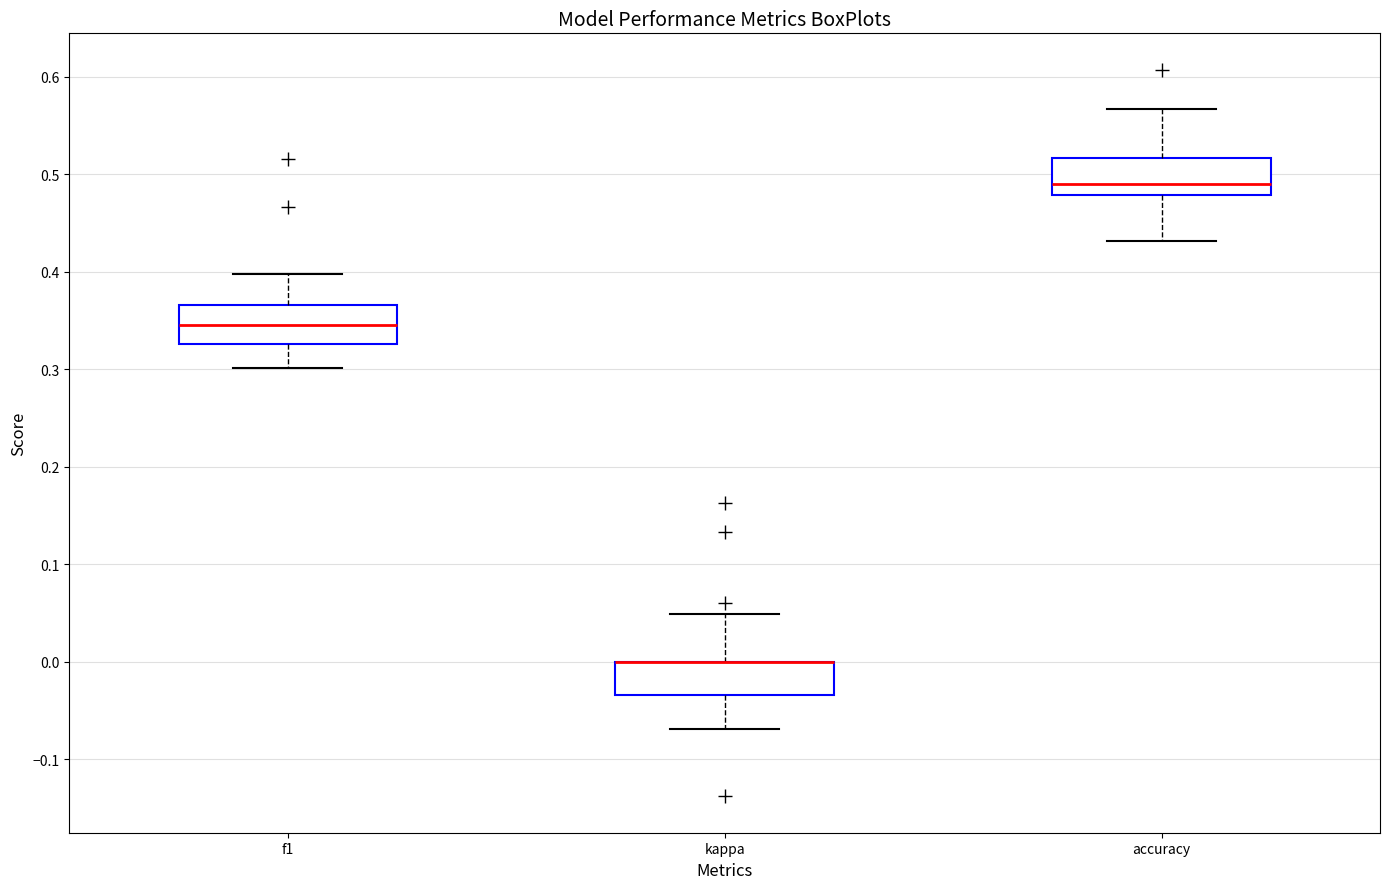

Reading left to right, read every box against the y-axis: the position of its median line, the range the box covers, and the ends of its whiskers. The values are not printed on the chart, so give them approximately, as read against the axis.

f1: median 0.35, box 0.33 to 0.37, whiskers 0.30 to 0.40
kappa: median 0.00 (drawn on the box's upper edge), box -0.03 to 0.00, whiskers -0.07 to 0.05
accuracy: median 0.49, box 0.48 to 0.52, whiskers 0.43 to 0.57